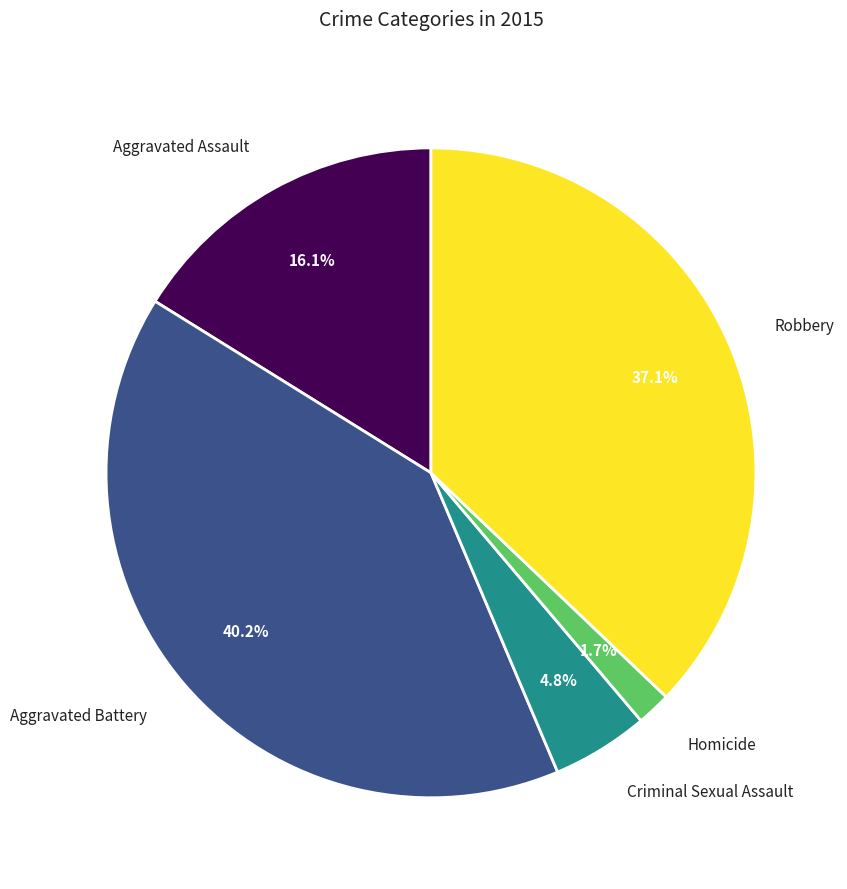

Does any single category account for the majority?

No